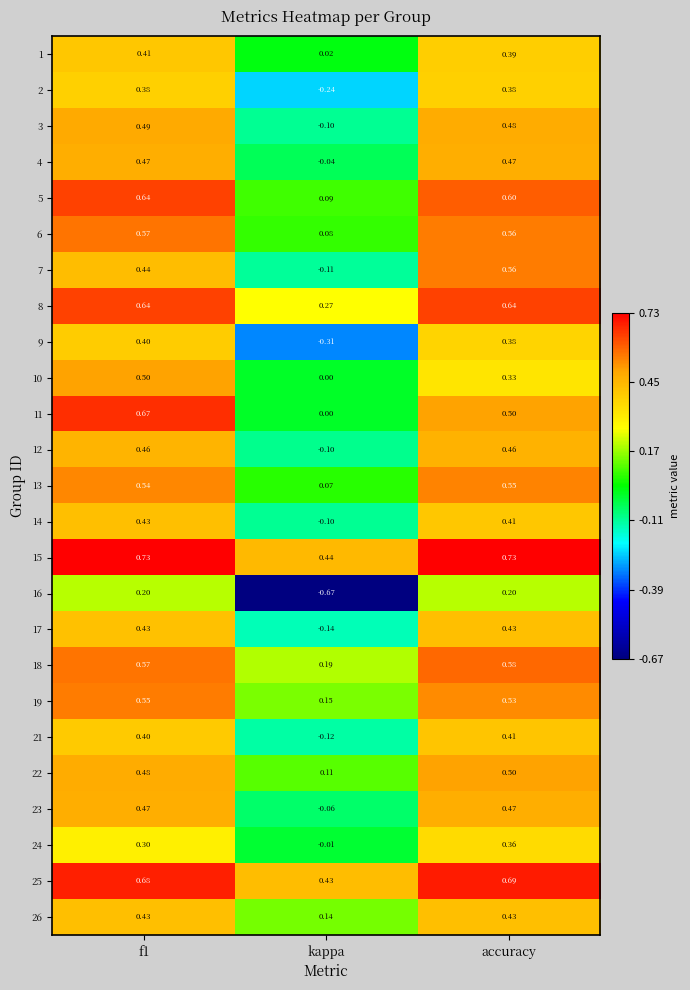

At which category does the chart reach its minimum across all series?

kappa